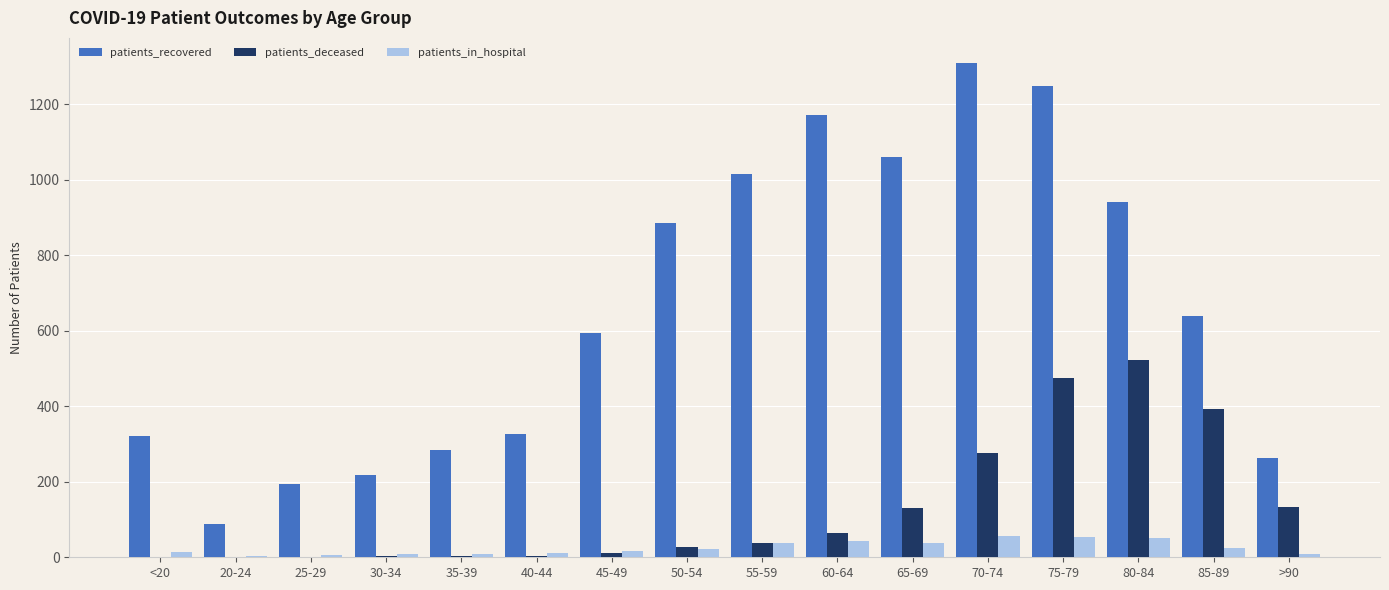

Is it true that patients_deceased equals 30 at >90?

False